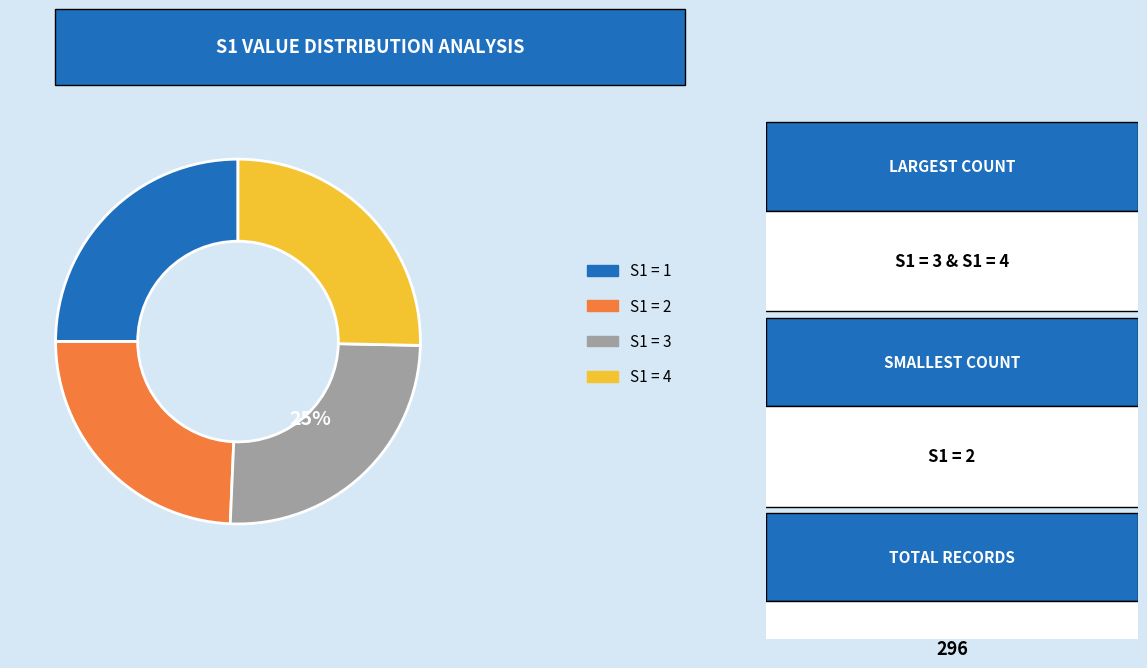

Is there any slice that represents more than half of the pie?

No